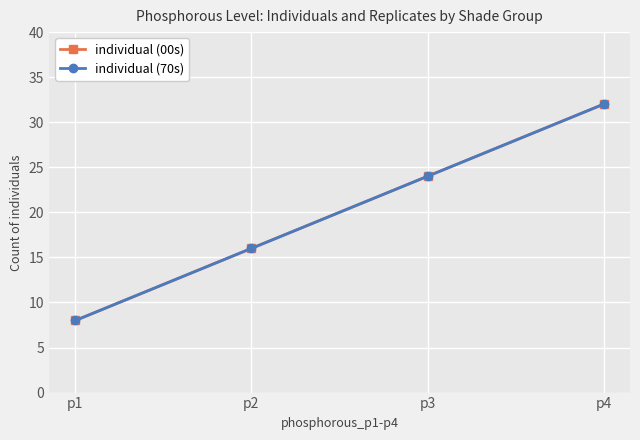

At which category is the sum across all series the highest?

p4